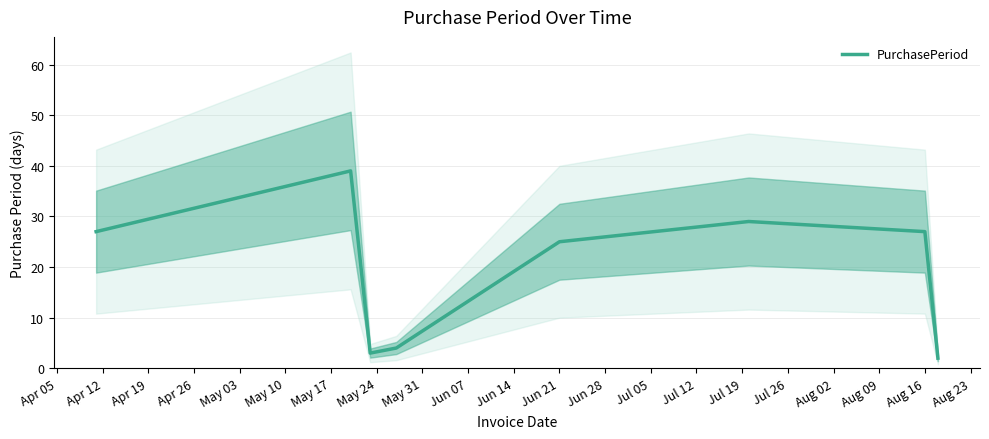

What is the highest value of the PurchasePeriod series?

39